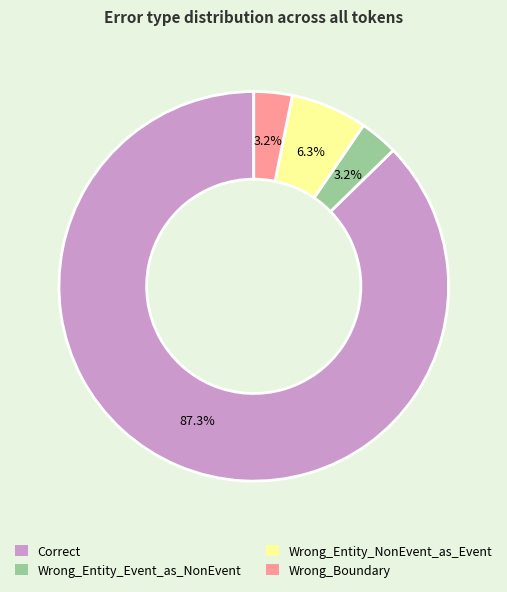

Count the number of slices in the pie.

4